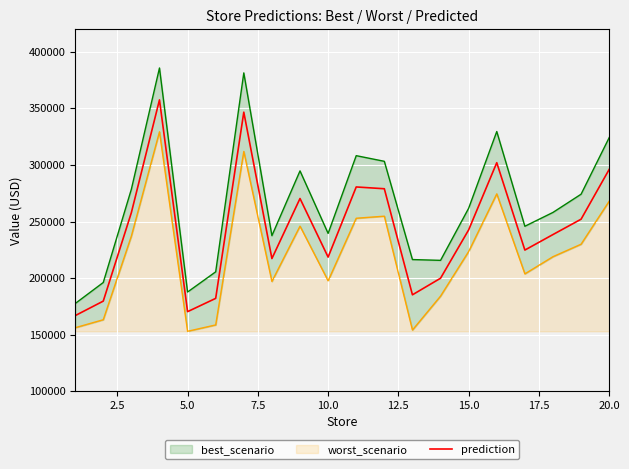

What is the maximum value for prediction?

357551.7